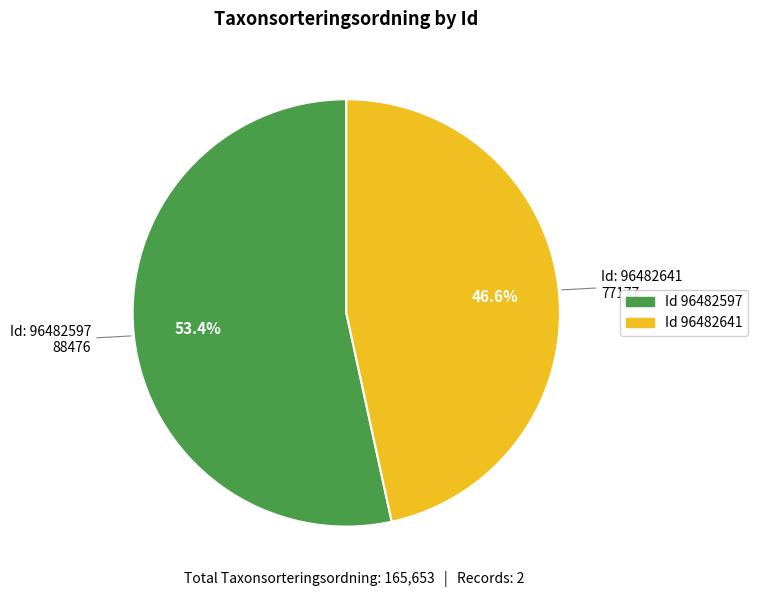

Is there any slice that represents more than half of the pie?

Yes